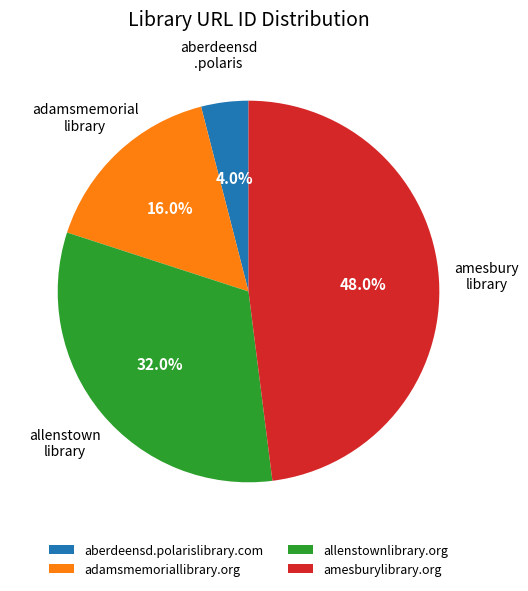

To the nearest percent, what portion does adamsmemoriallibrary.org represent?

16%